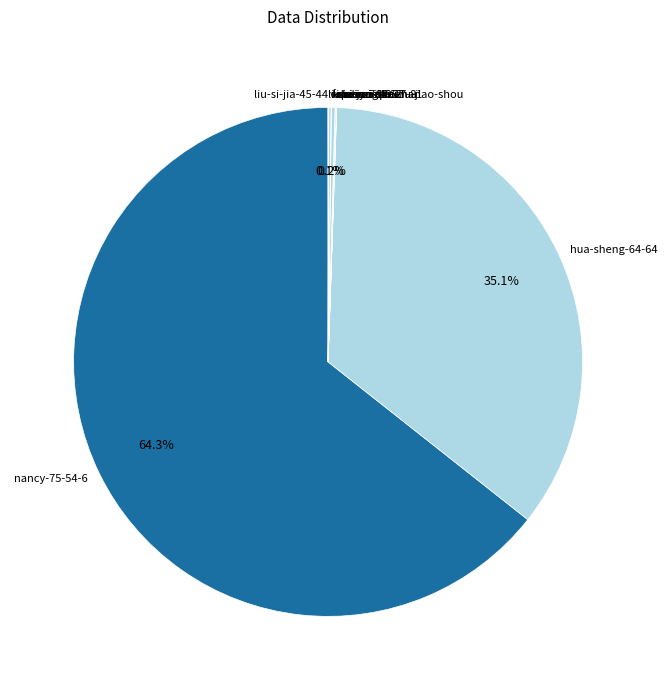

Is there any slice that represents more than half of the pie?

Yes